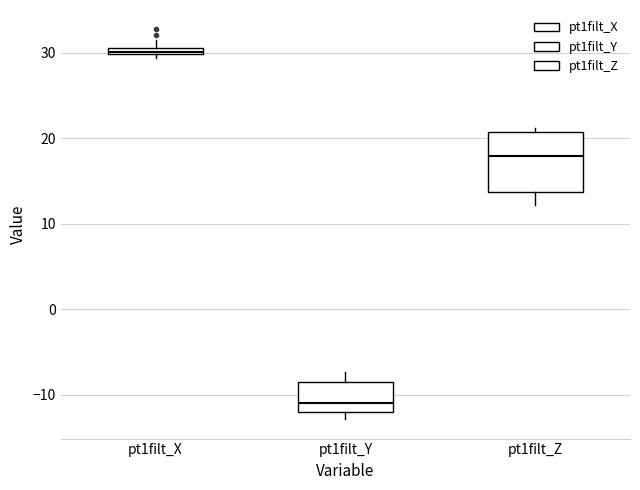

Which box has the lowest median line?

pt1filt_Y